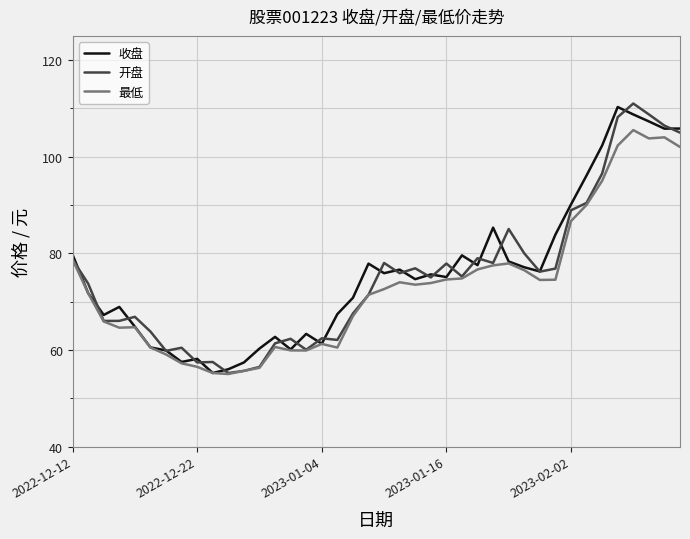

What is the minimum value shown in the chart?

55.0